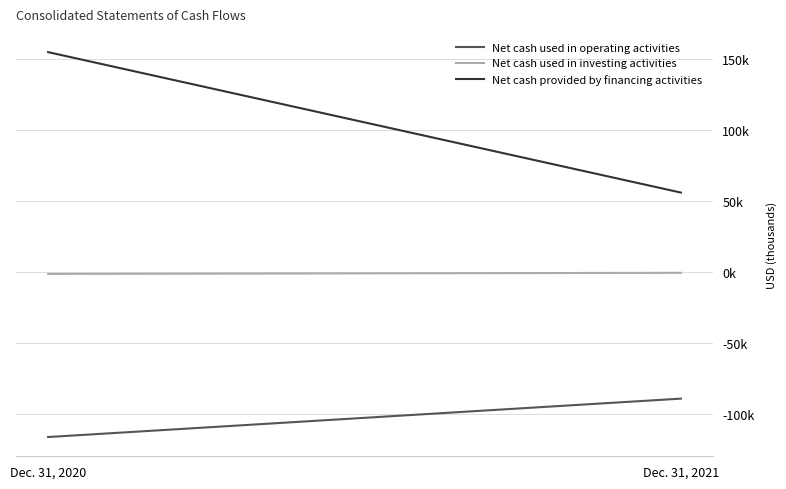

At which category is the sum across all series the highest?

Dec. 31, 2020